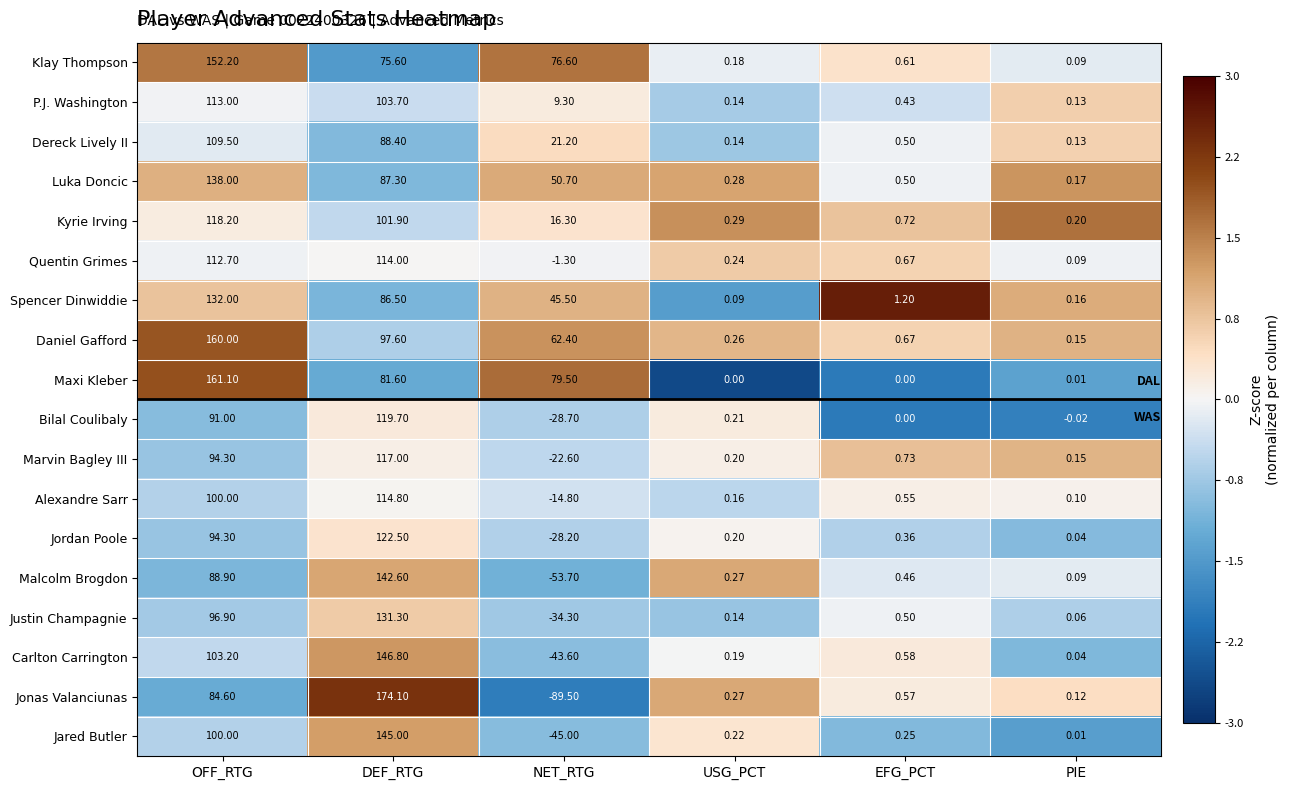

Rank the categories by Jonas Valanciunas value from lowest to highest.

NET_RTG, PIE, USG_PCT, EFG_PCT, OFF_RTG, DEF_RTG